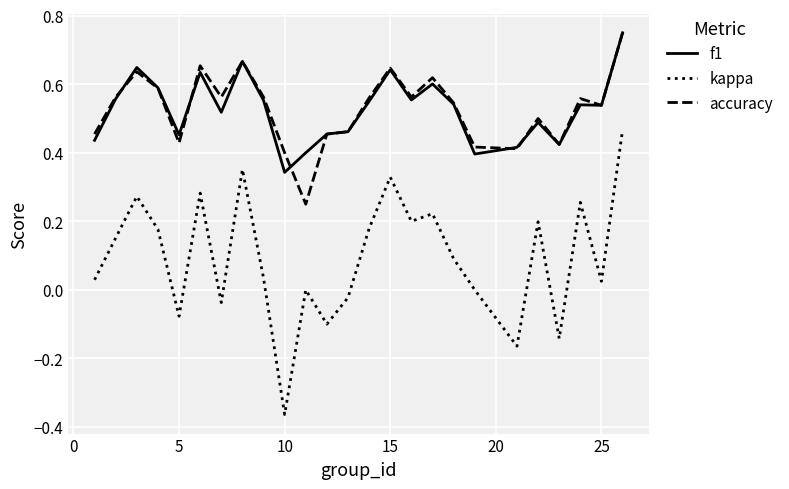

How many lines are shown in the chart?

3